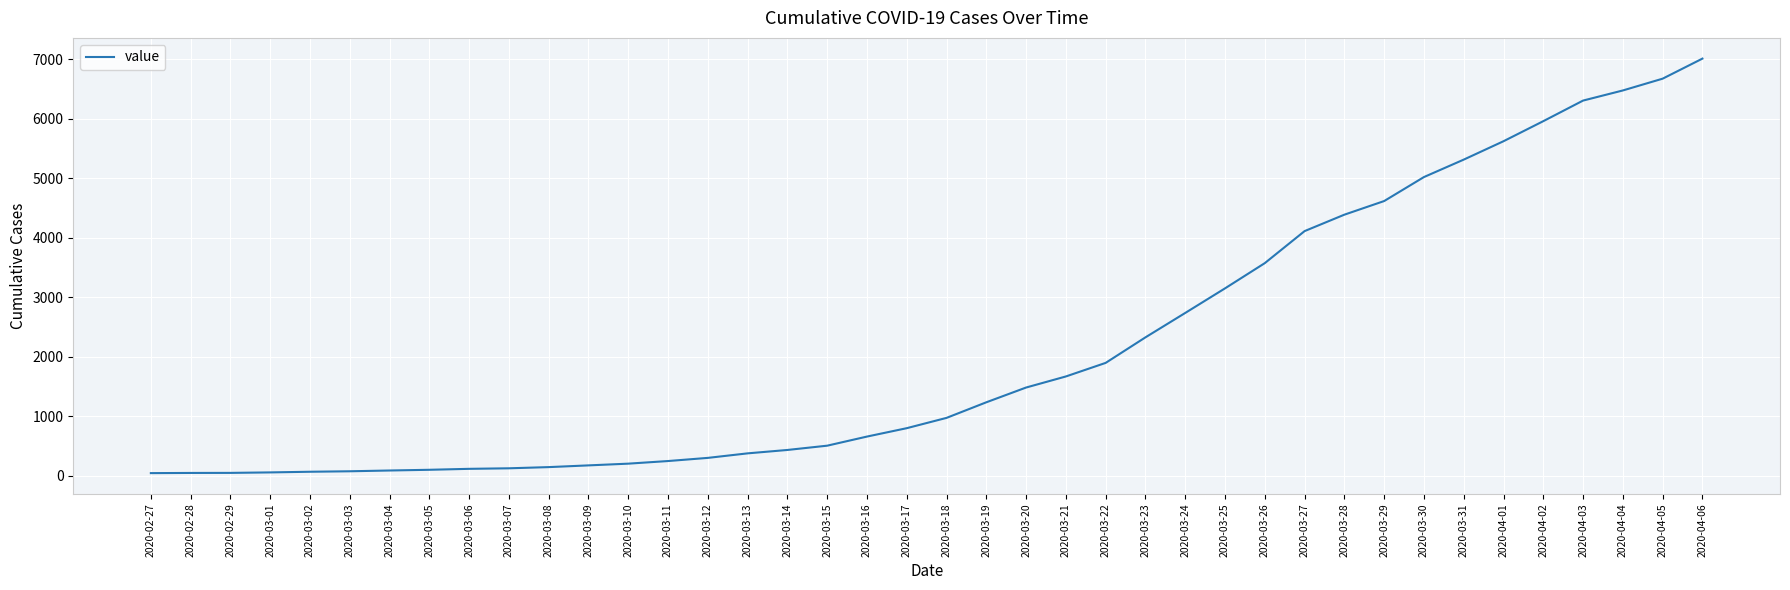

What position from the right is 2020-03-19?

19